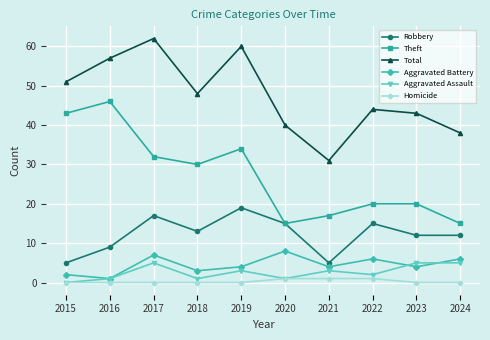

Rank the series by their maximum value, from lowest to highest.

Homicide, Aggravated Assault, Aggravated Battery, Robbery, Theft, Total